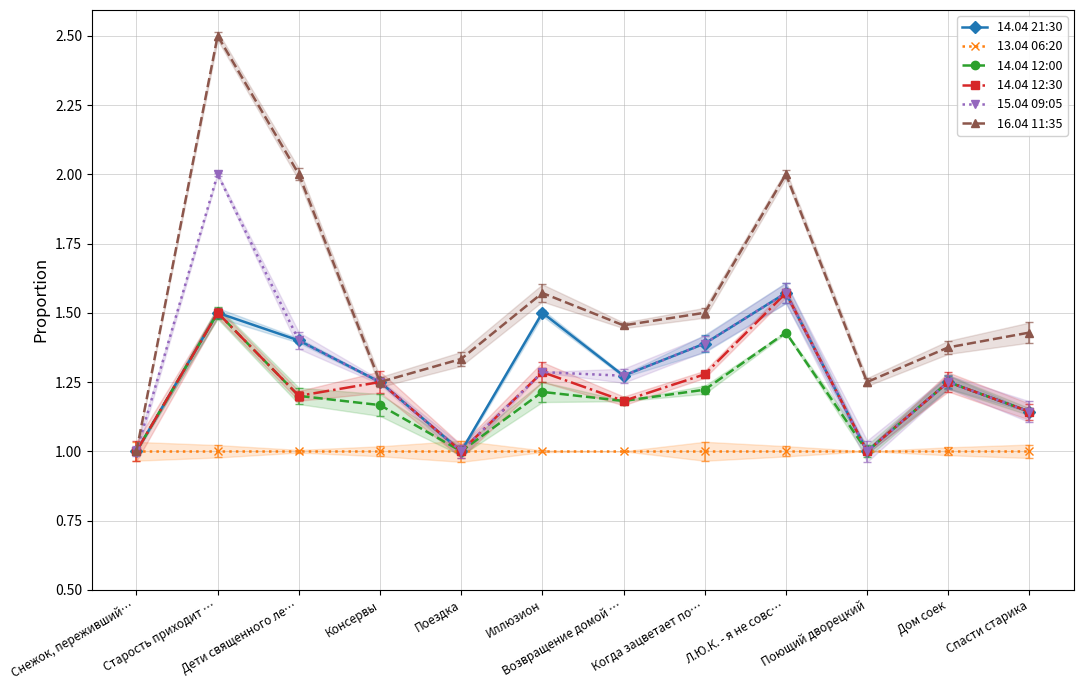

True or false: 14.04 12:30 and 14.04 12:00 cross at least once.

False